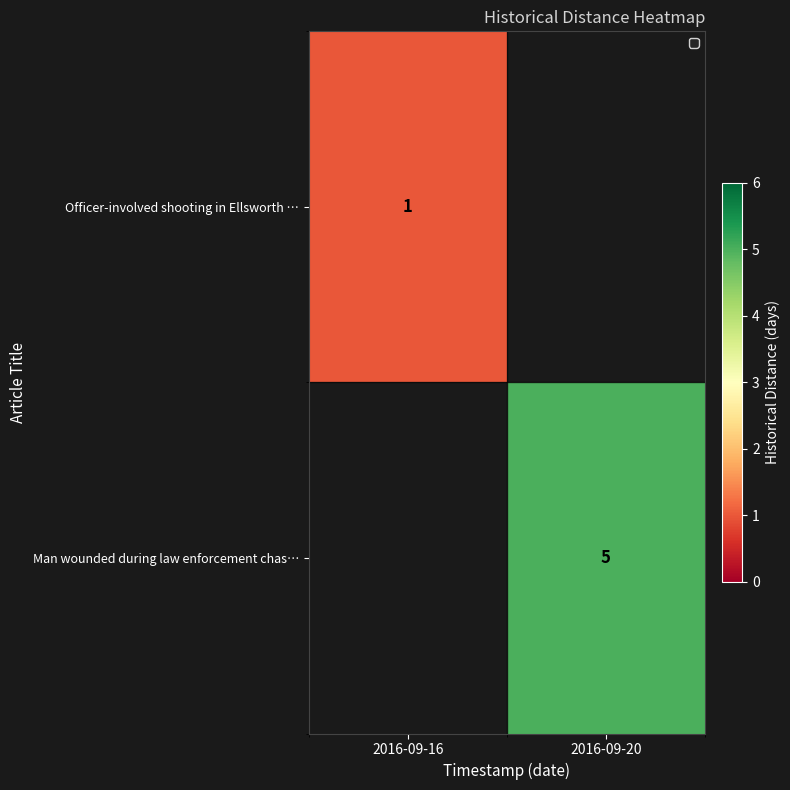

The value of Officer-involved shooting in Ellsworth … at 2016-09-16 is 1. True or false?

True